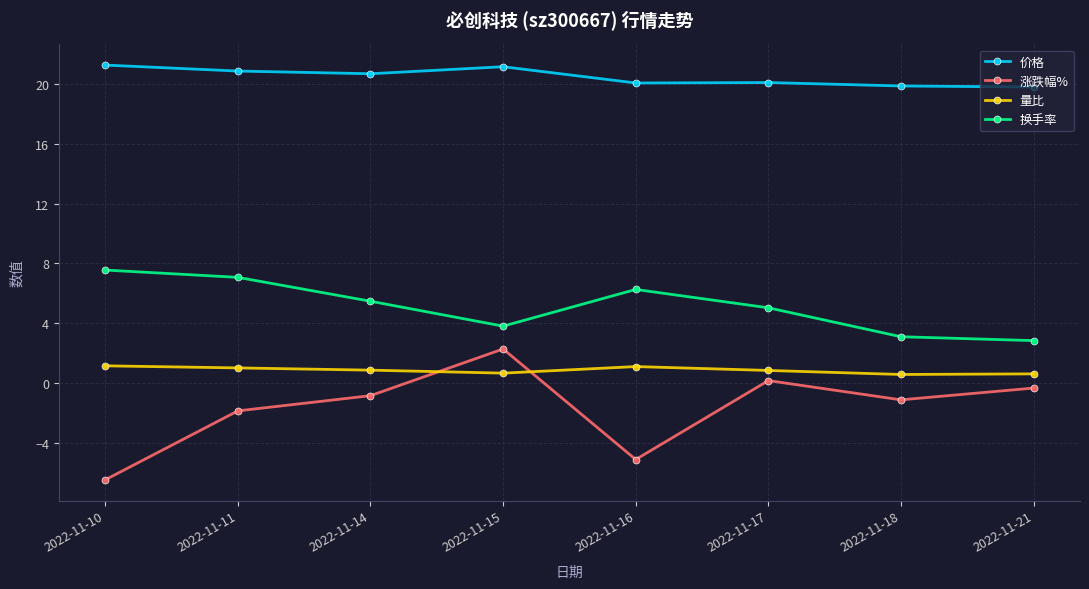

True or false: 价格 and 量比 cross at least once.

False